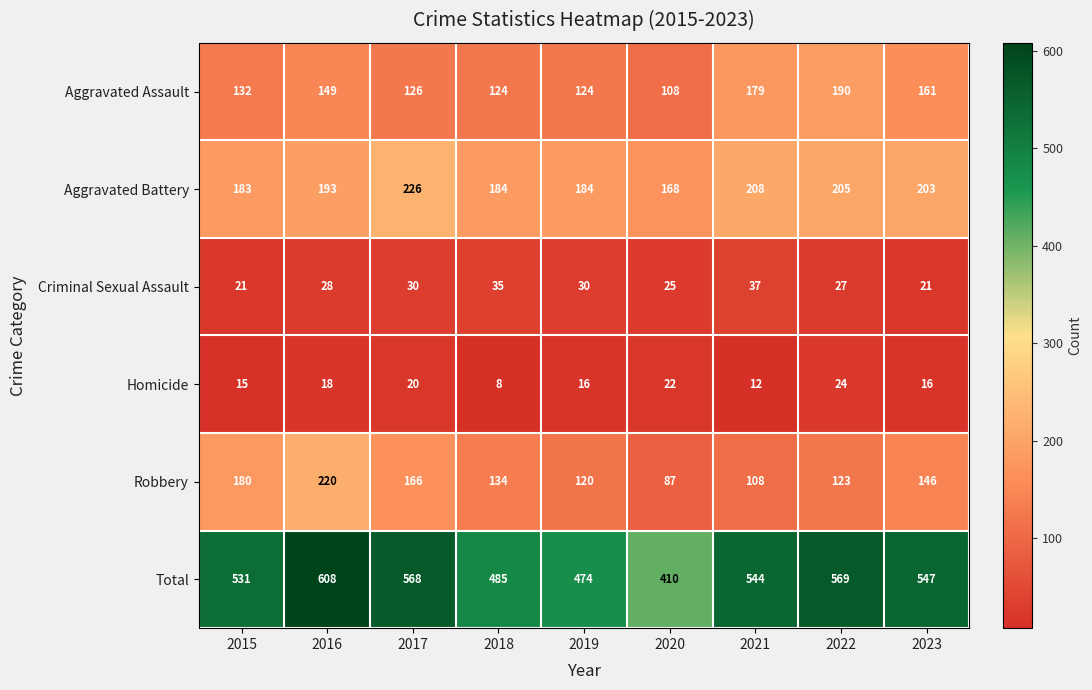

What is the average value of the Aggravated Battery series?

195